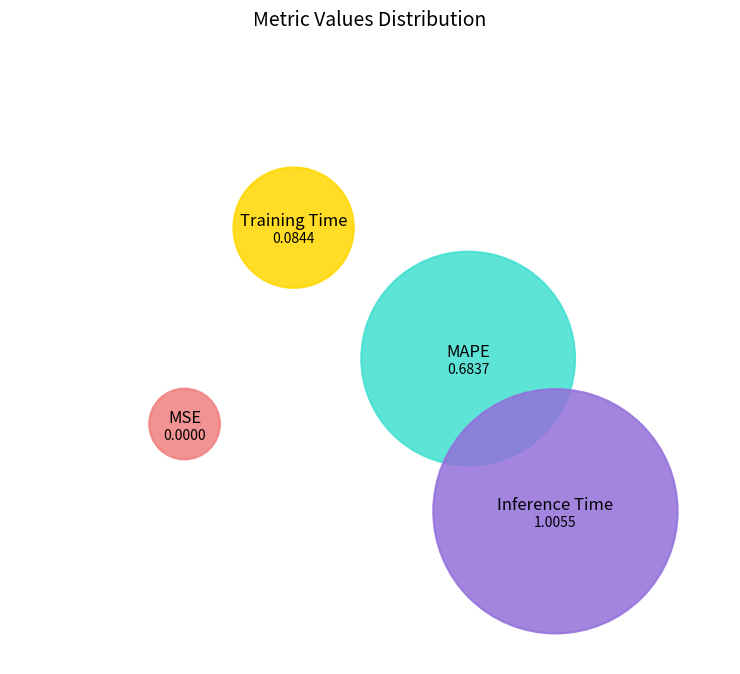

What portion of the pie excludes Training Time?

95.2%